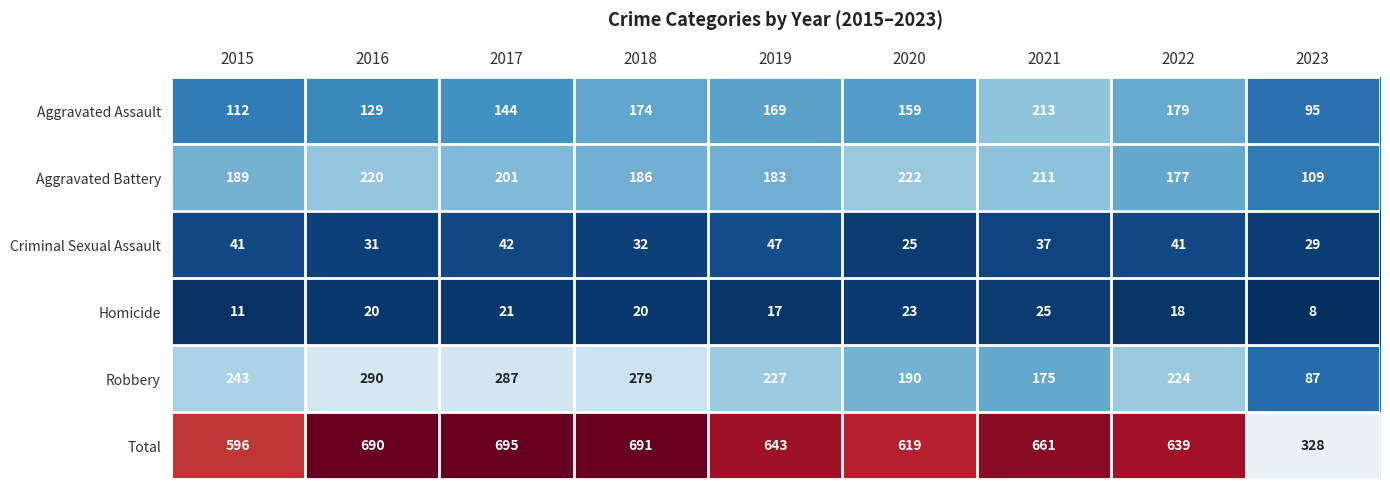

The Aggravated Assault series shows 66 at 2018. True or false?

False